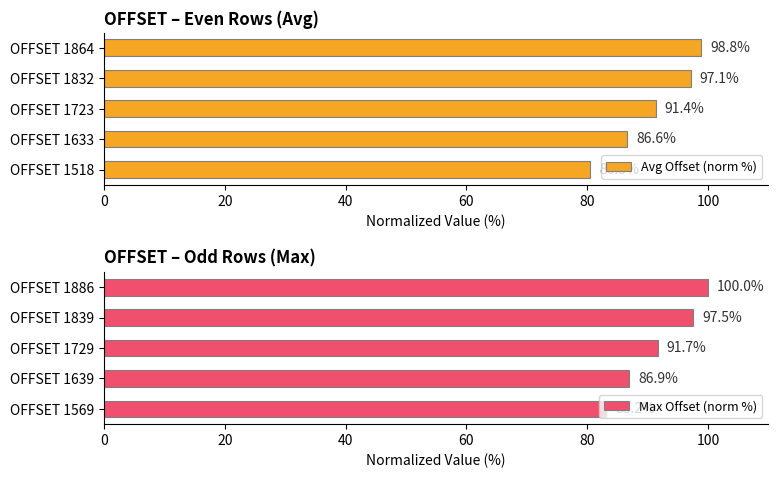

What is the lowest value of the Avg Offset (norm %) series?

80.5